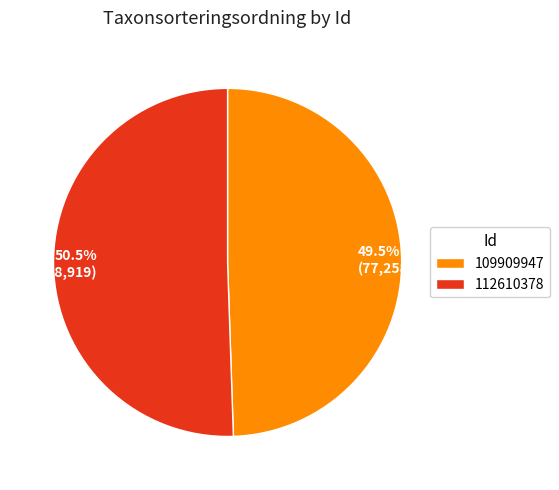

Which has a higher value, 109909947 or 112610378?

112610378